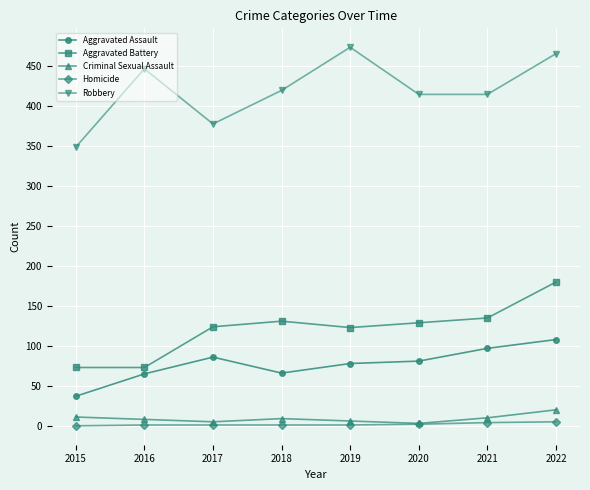

True or false: Homicide and Robbery intersect in this chart.

False